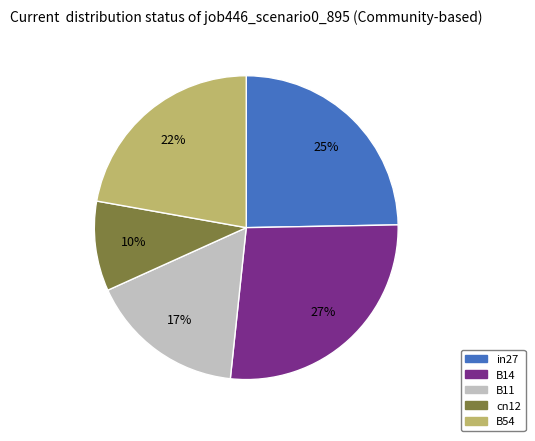

Is it true that cn12 is 10% of the pie?

True